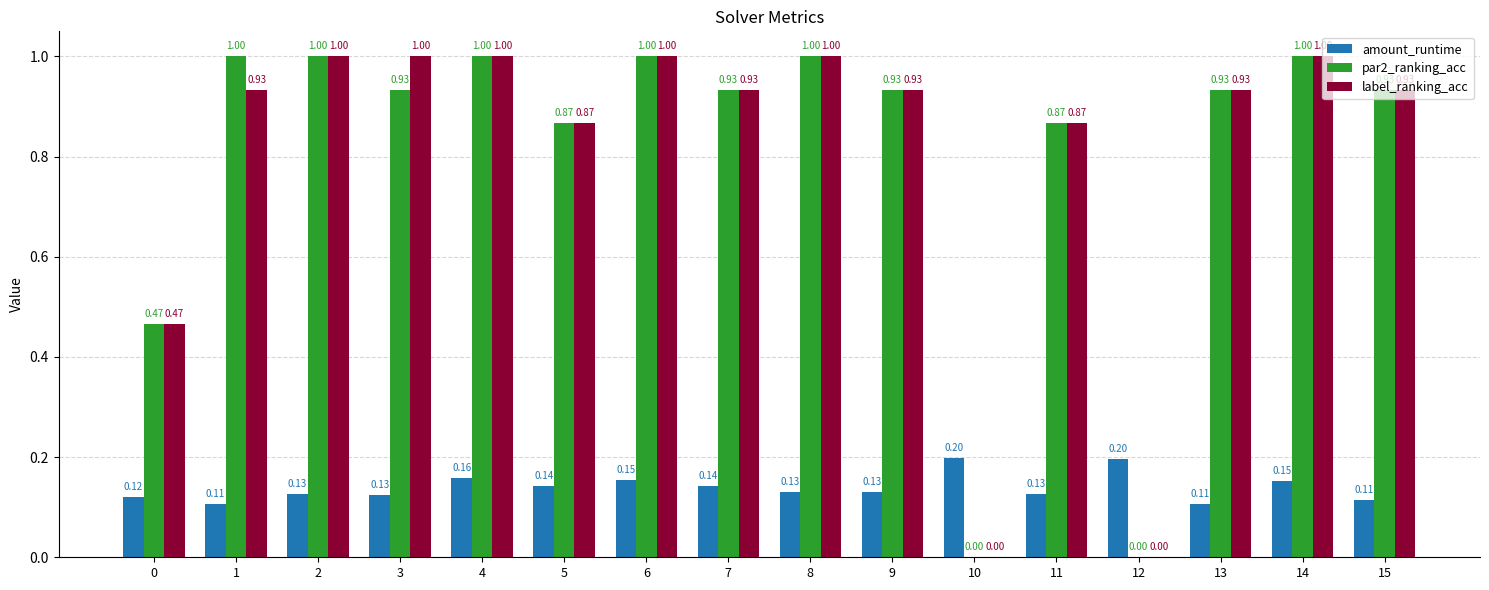

What is the sum of the label_ranking_acc values at 13 and 15?

1.9